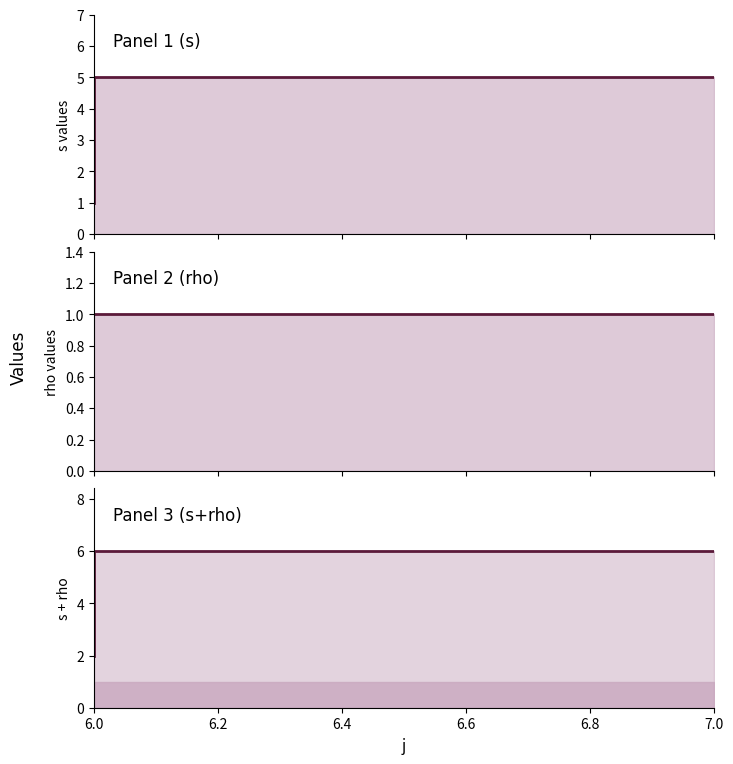

What value does the rho series have at 7.0?

1